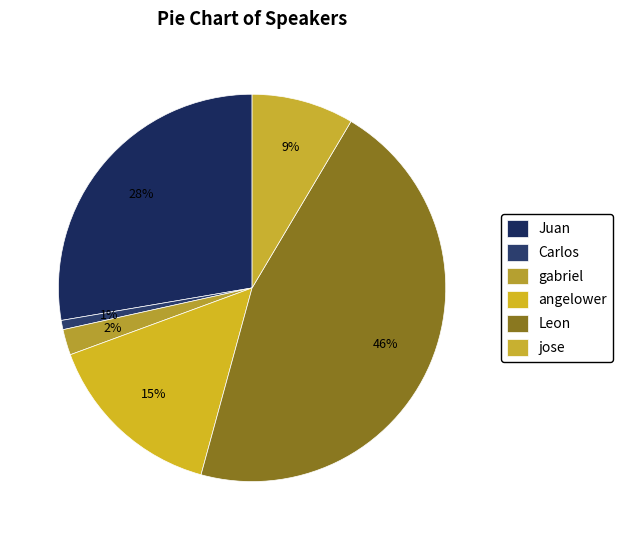

Which category has the biggest portion of the pie?

Leon